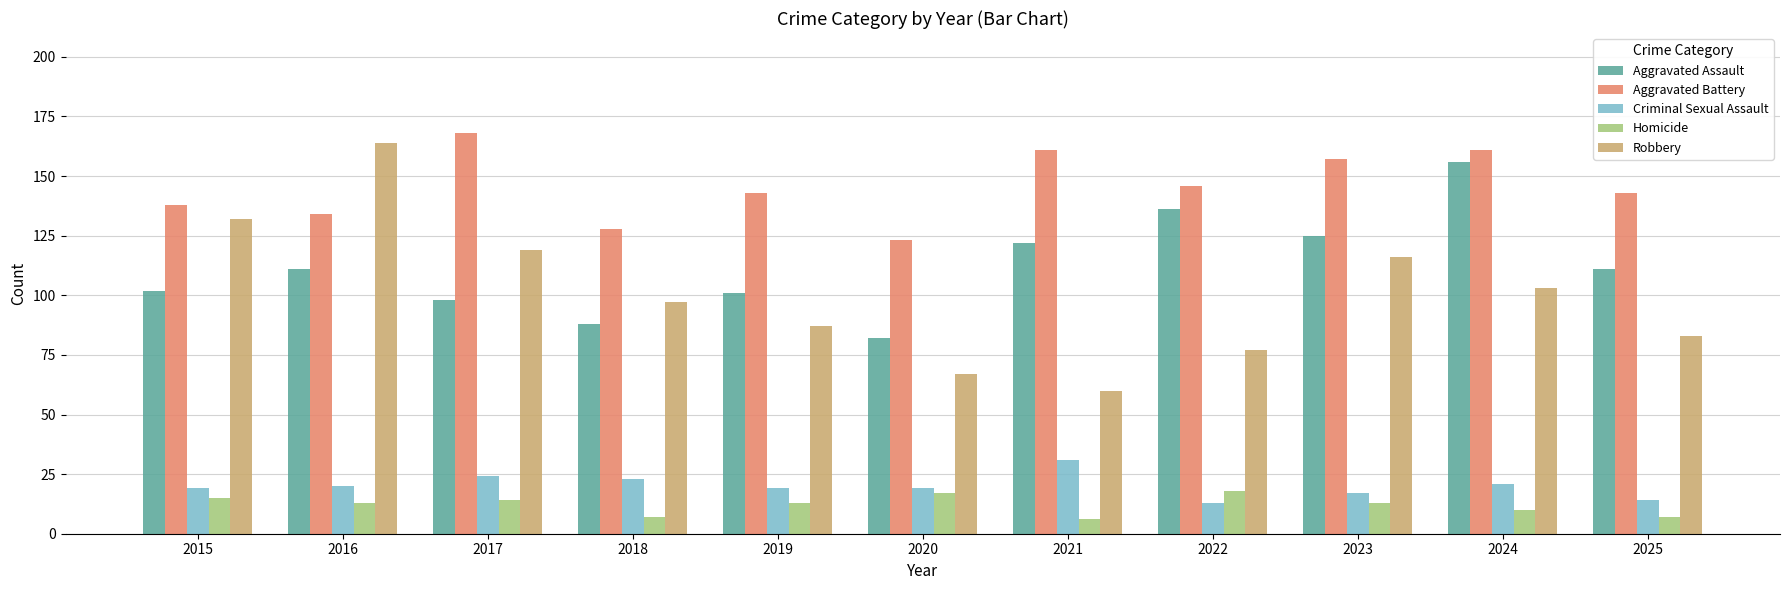

Count the number of categories in the chart.

11